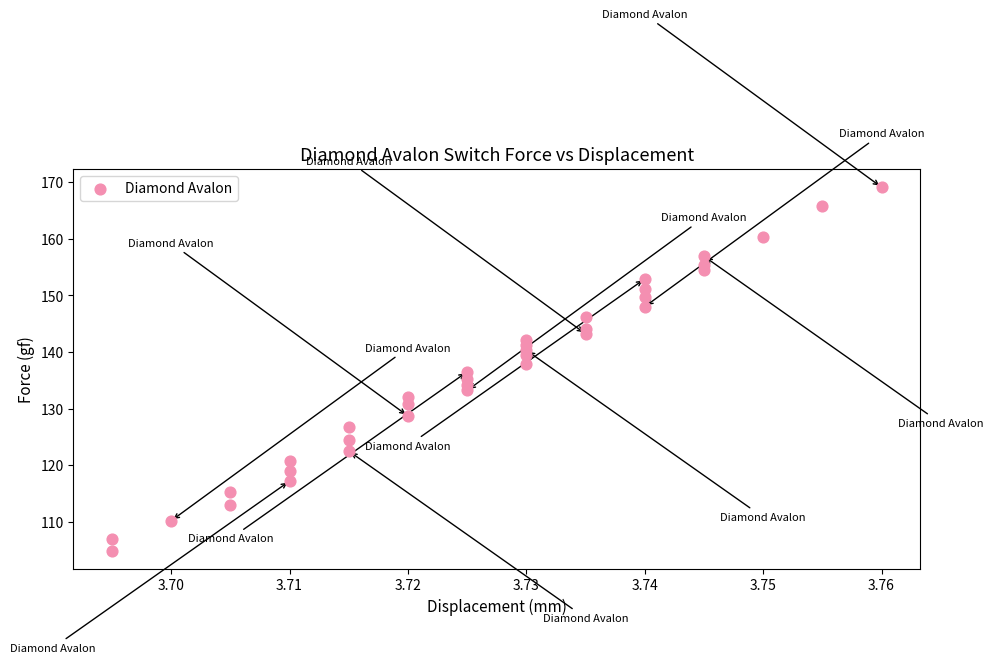

What is the range of Y values (max minus min)?

64.2